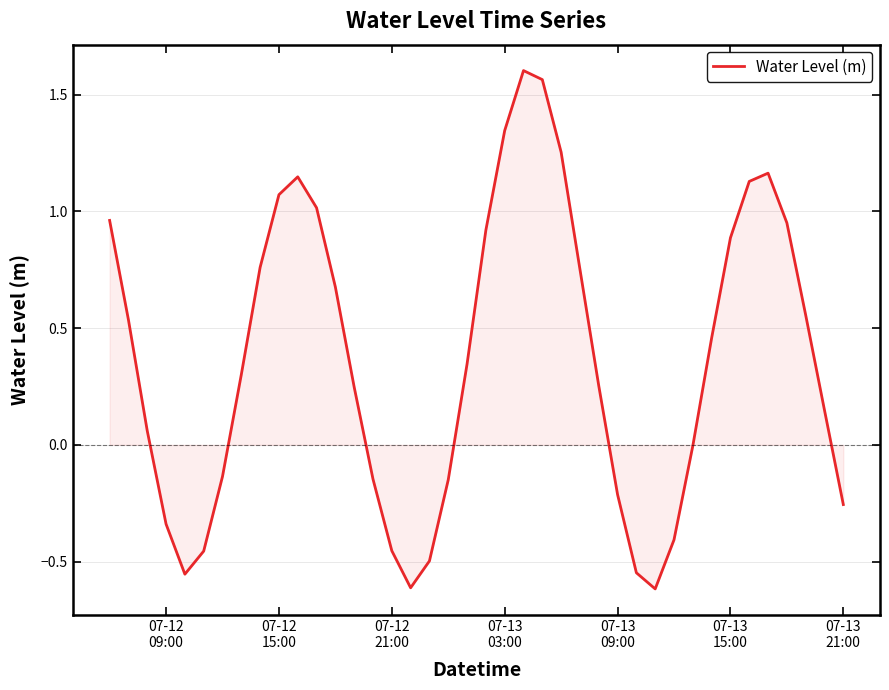

What is the difference between the maximum and minimum values?

2.2